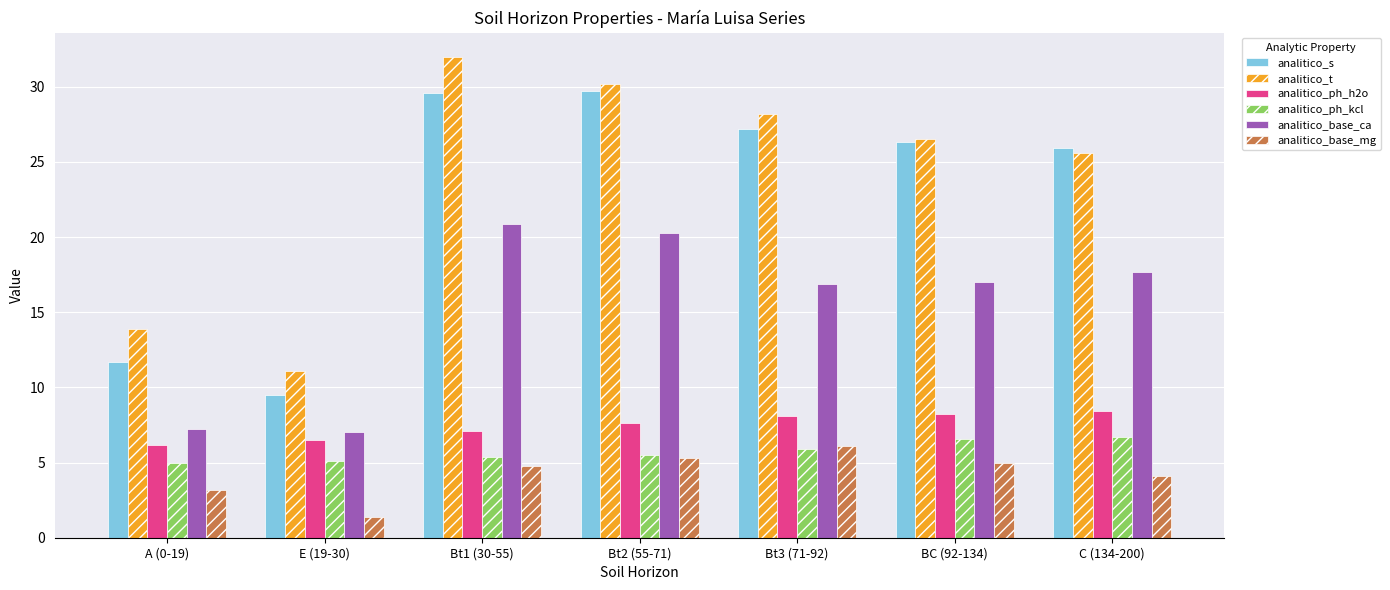

What is the label of the 7th bar from the left?

C (134-200)